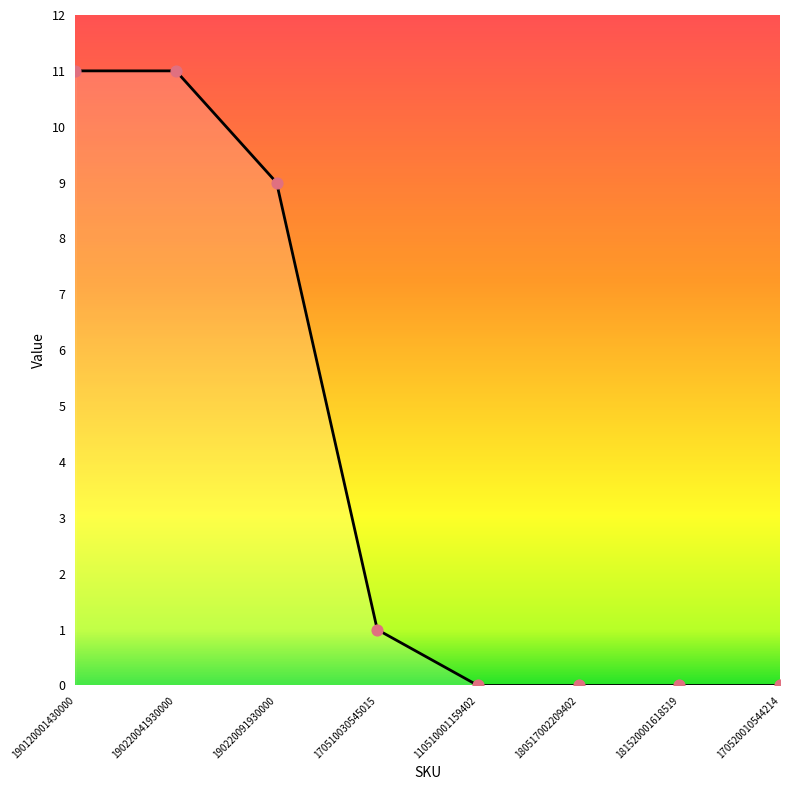

What is the change in value from 170510030545015 to 110510001159402?

-1